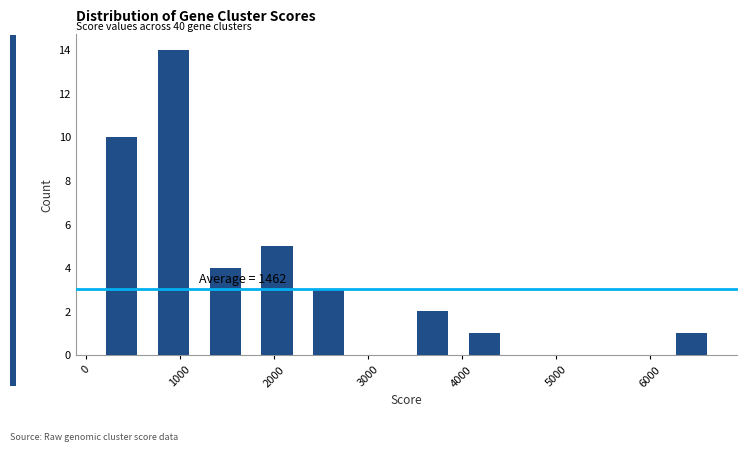

Over which range of the x-axis is the bar tallest?

700 to 1200